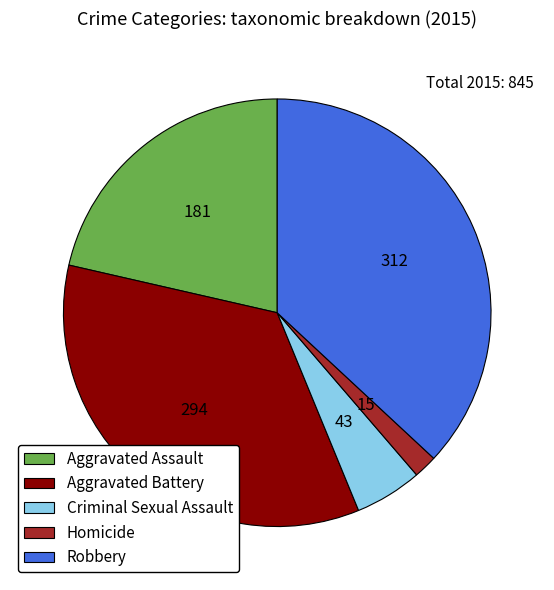

Which slice is the largest?

Robbery